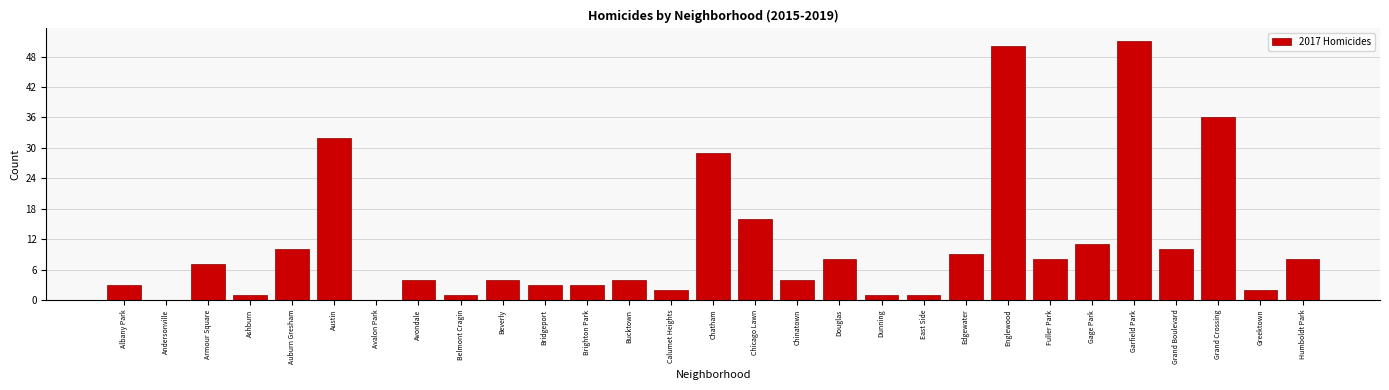

Reading right to left, what are all the values shown in this chart?

Humboldt Park=8	Greektown=2	Grand Crossing=36	Grand Boulevard=10	Garfield Park=51	Gage Park=11	Fuller Park=8	Englewood=50	Edgewater=9	East Side=1	Dunning=1	Douglas=8	Chinatown=4	Chicago Lawn=16	Chatham=29	Calumet Heights=2	Bucktown=4	Brighton Park=3	Bridgeport=3	Beverly=4	Belmont Cragin=1	Avondale=4	Avalon Park=0	Austin=32	Auburn Gresham=10	Ashburn=1	Armour Square=7	Andersonville=0	Albany Park=3